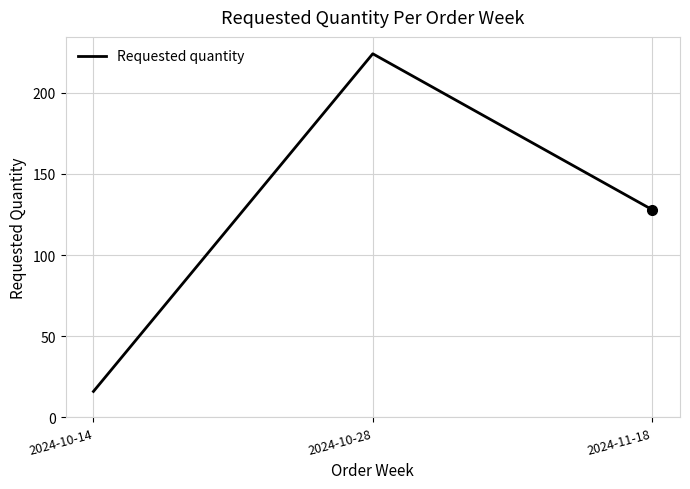

At which label is the value closest to 120?

2024-11-18